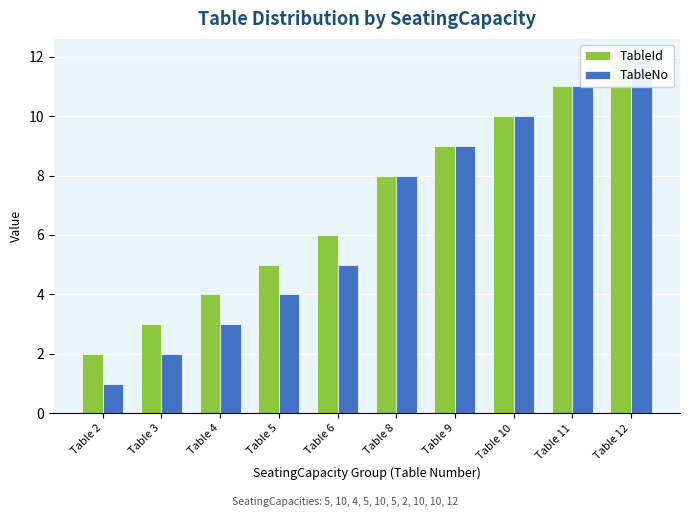

What is the minimum value shown in the chart?

1